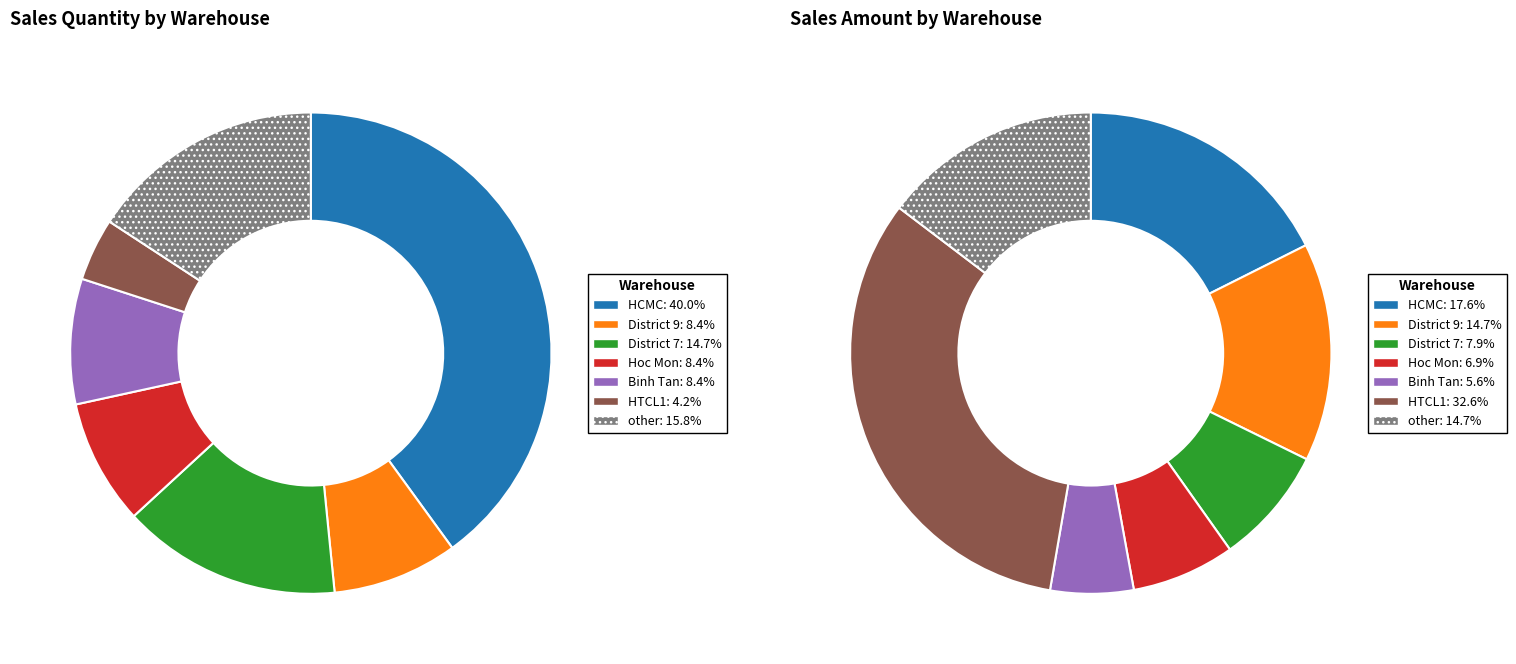

How many slices are in this pie chart?

7